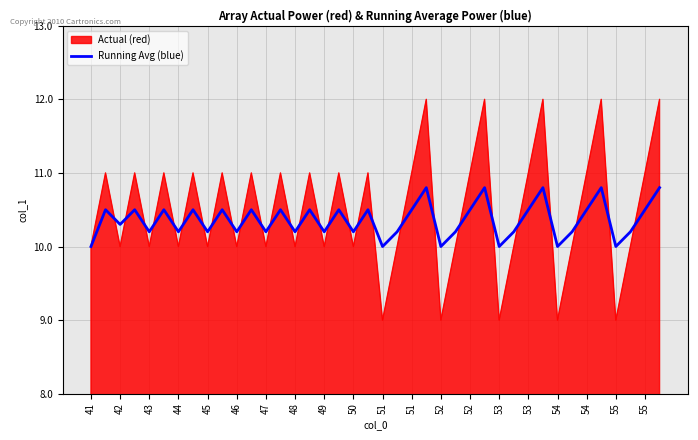

What is the maximum value for Running Avg (blue)?

10.8